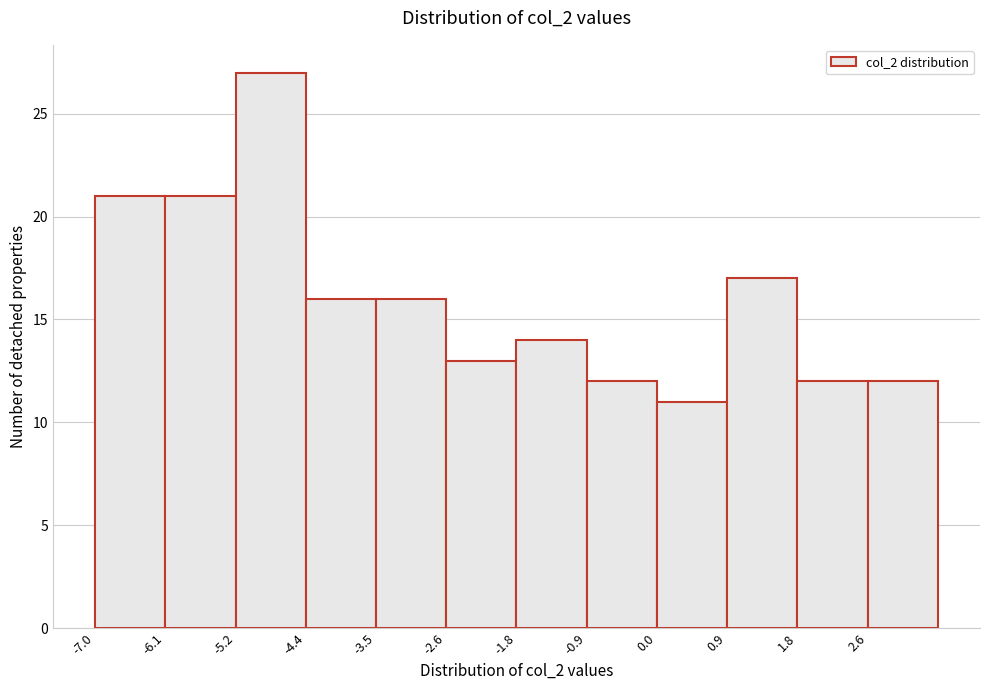

Which range on the x-axis has the tallest bar?

-5.2 to -4.4